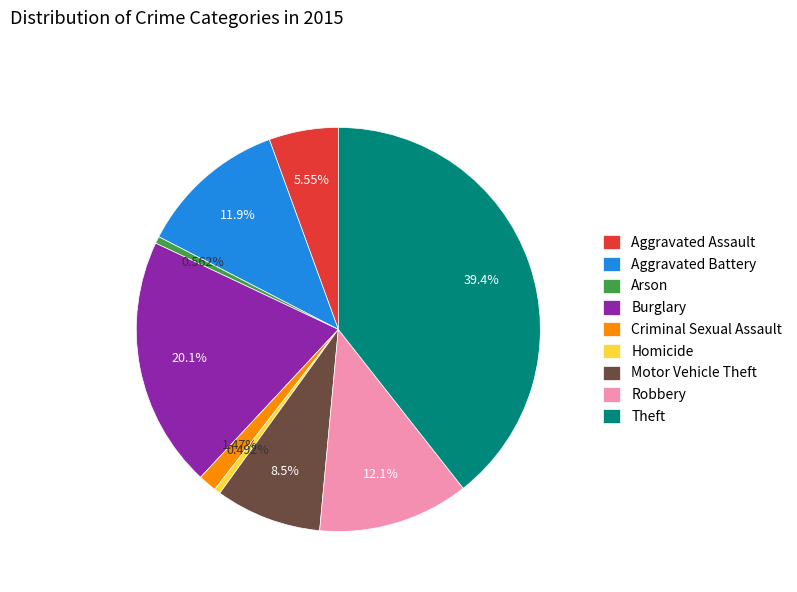

What percentage is the Aggravated Battery slice, to the nearest percent?

12%